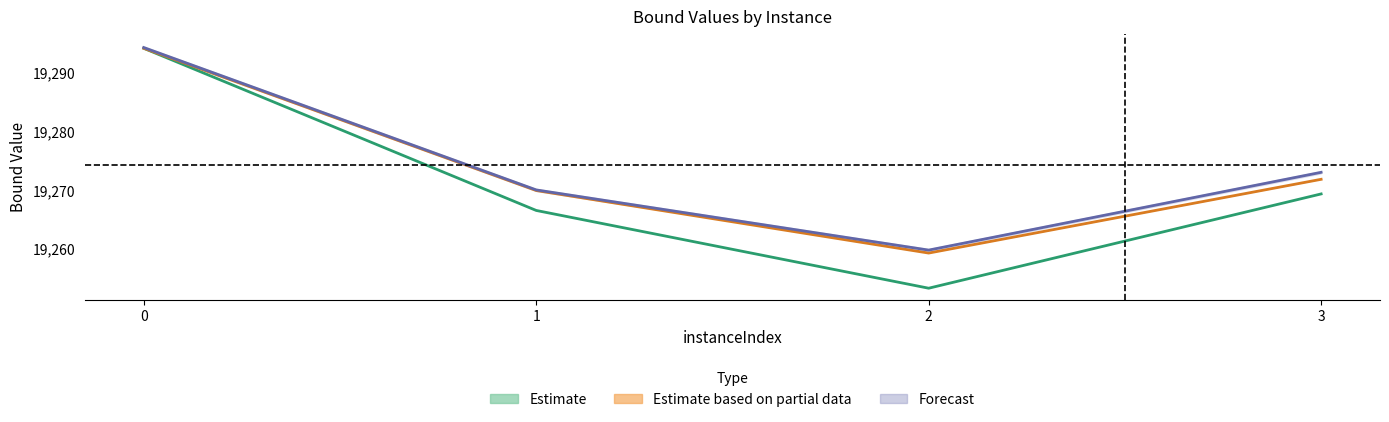

How many data points in Forecast are less than 19273?

2